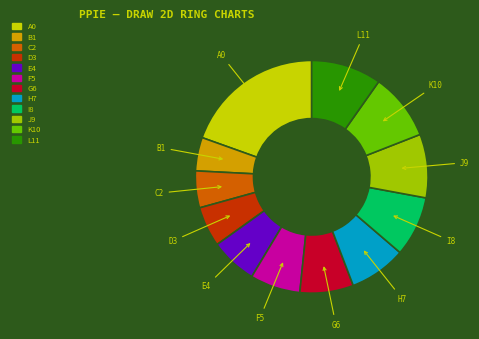

Is there any slice that represents more than half of the pie?

No